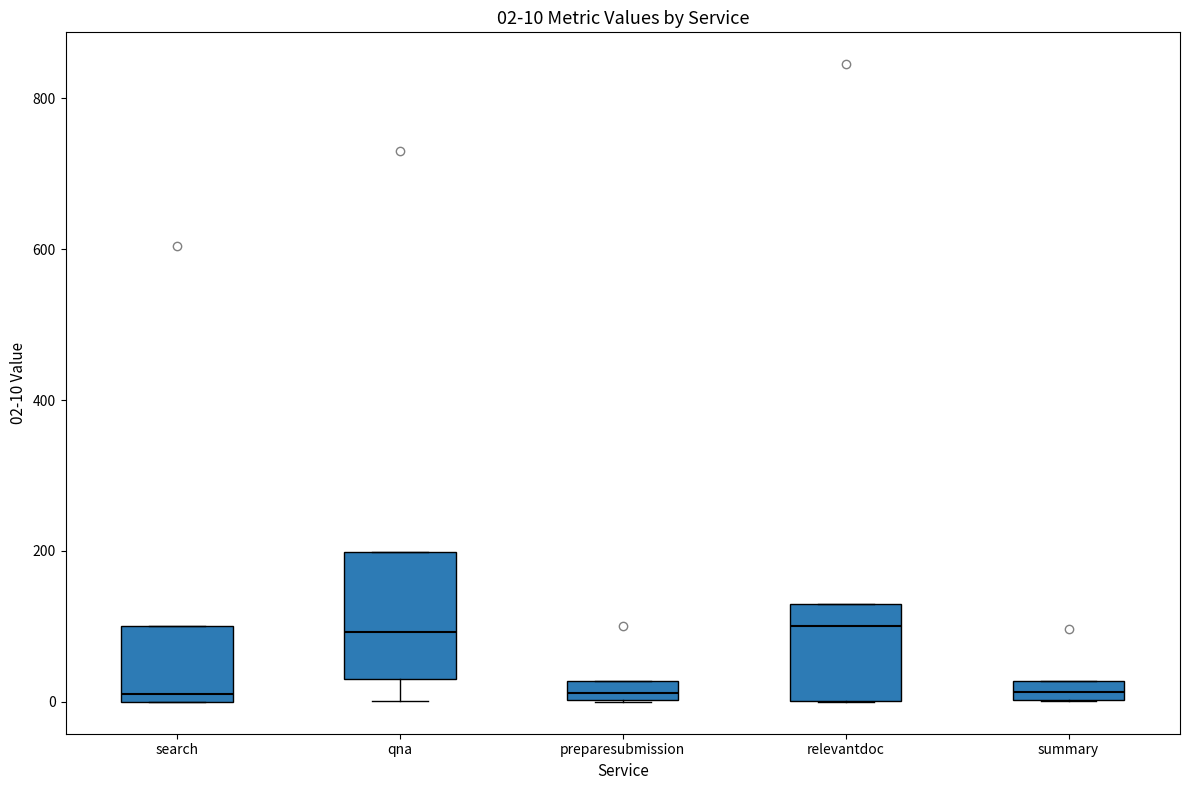

Comparing the boxes themselves (not the whiskers), which one is the tallest?

qna